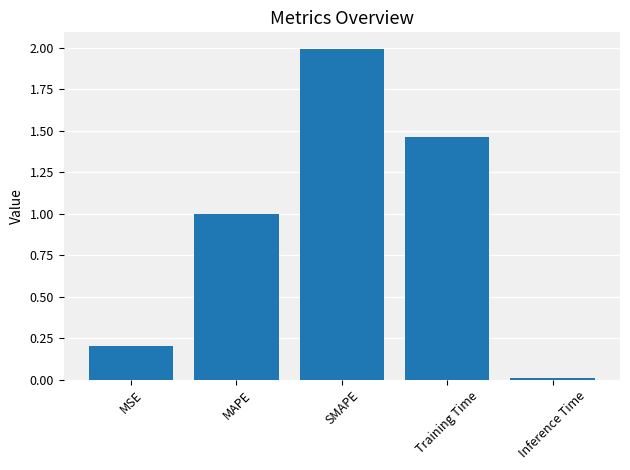

True or false: the data shows 2.3 at Training Time.

False